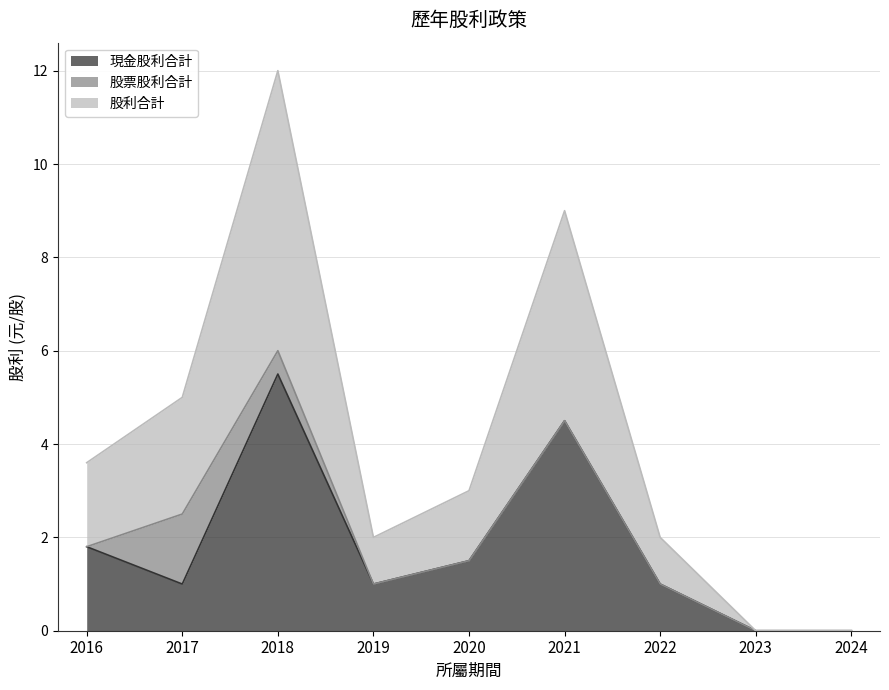

At which category is the sum across all series the highest?

2018